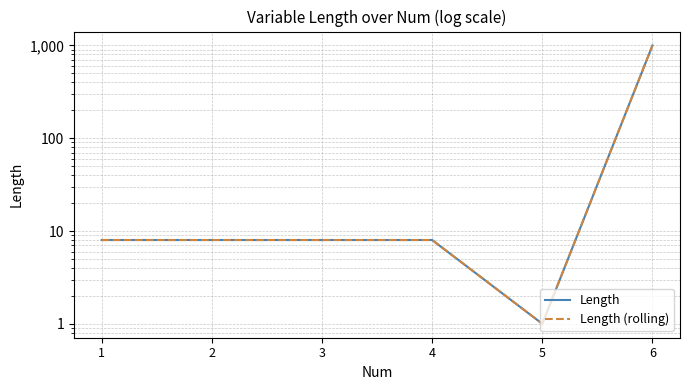

What is the sum of all Length (rolling) values?

1033